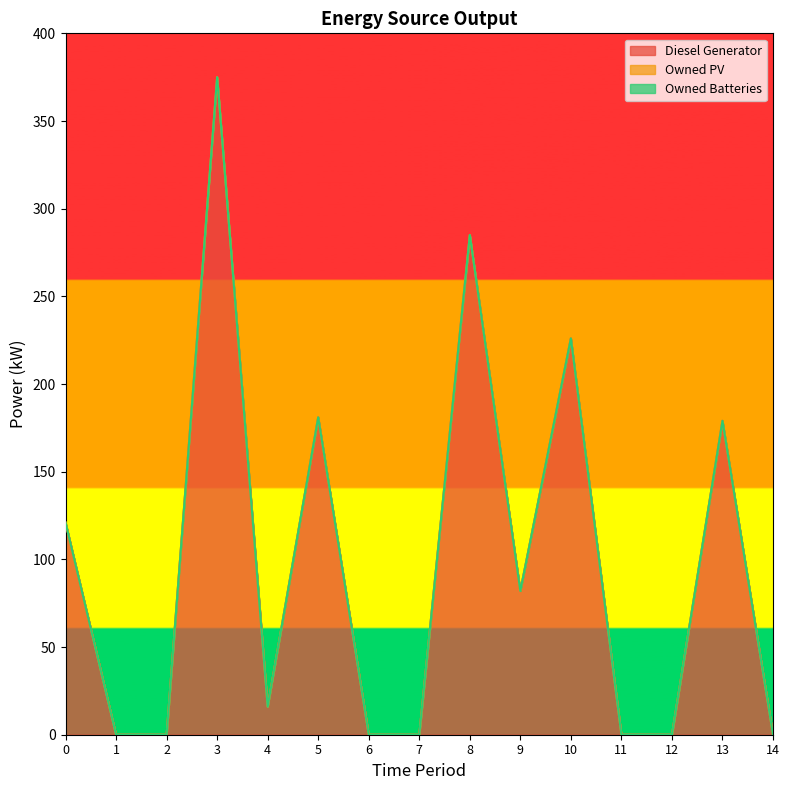

Reading left to right, list all the values displayed in this chart.

Diesel Generator: 0=121	1=0	2=0	3=375	4=16	5=181	6=0	7=0	8=285	9=82	10=226	11=0	12=0	13=179	14=0
Owned PV: 0=0	1=0	2=0	3=0	4=0	5=0	6=0	7=0	8=0	9=0	10=0	11=0	12=0	13=0	14=0
Owned Batteries: 0=0	1=0	2=0	3=0	4=0	5=0	6=0	7=0	8=0	9=0	10=0	11=0	12=0	13=0	14=0